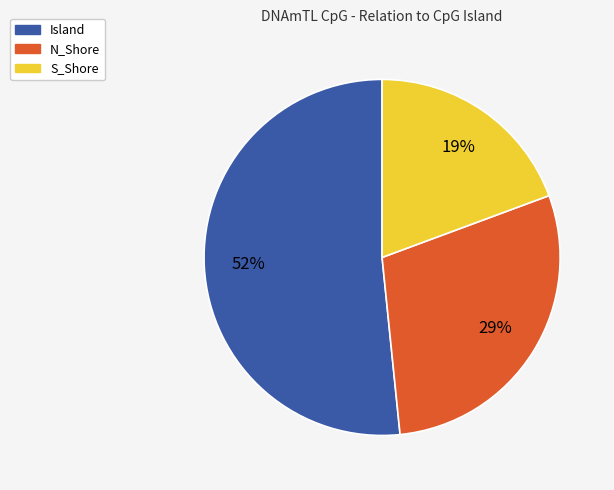

Is Island the majority of the pie?

Yes